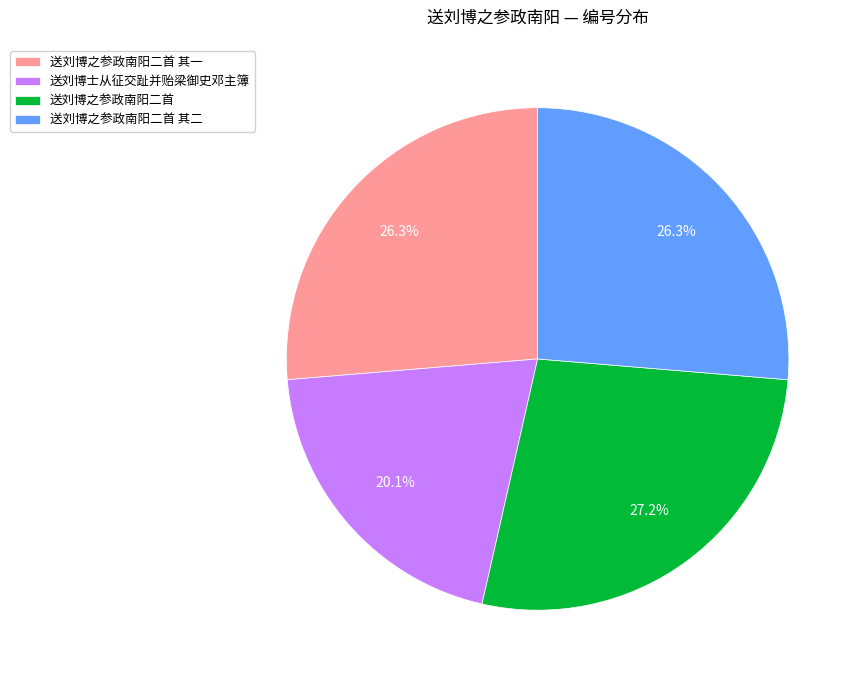

How many segments does this pie chart have?

4